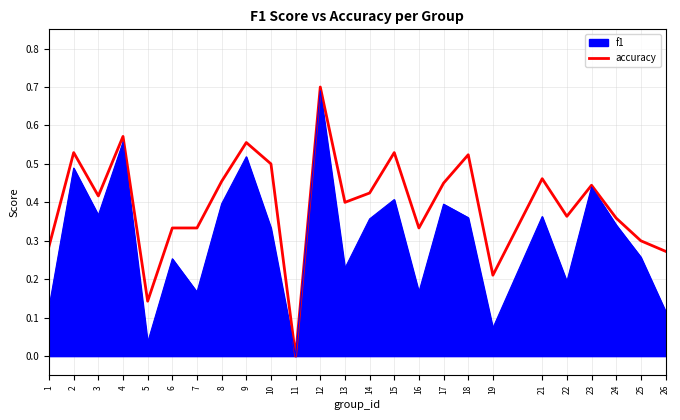

Which category has the highest value across all series?

12